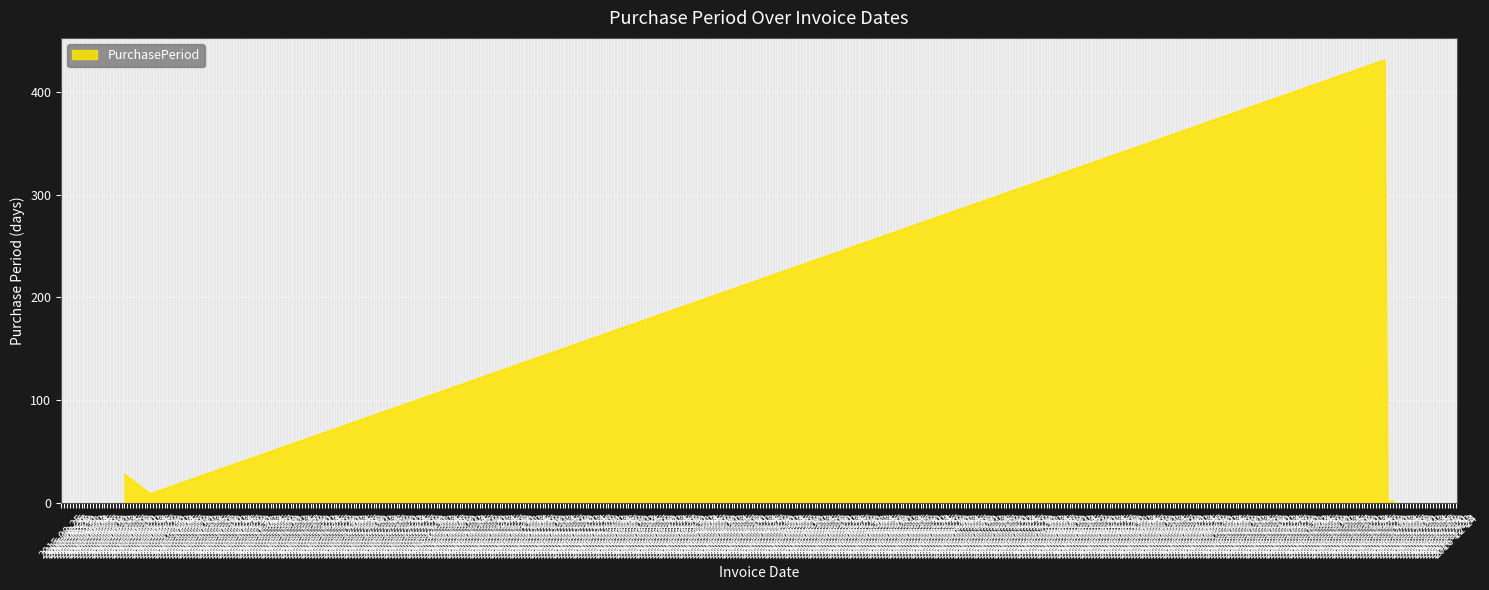

Approximately how many times larger is the value at 2015-09-25 compared to 2015-09-16?

0.3